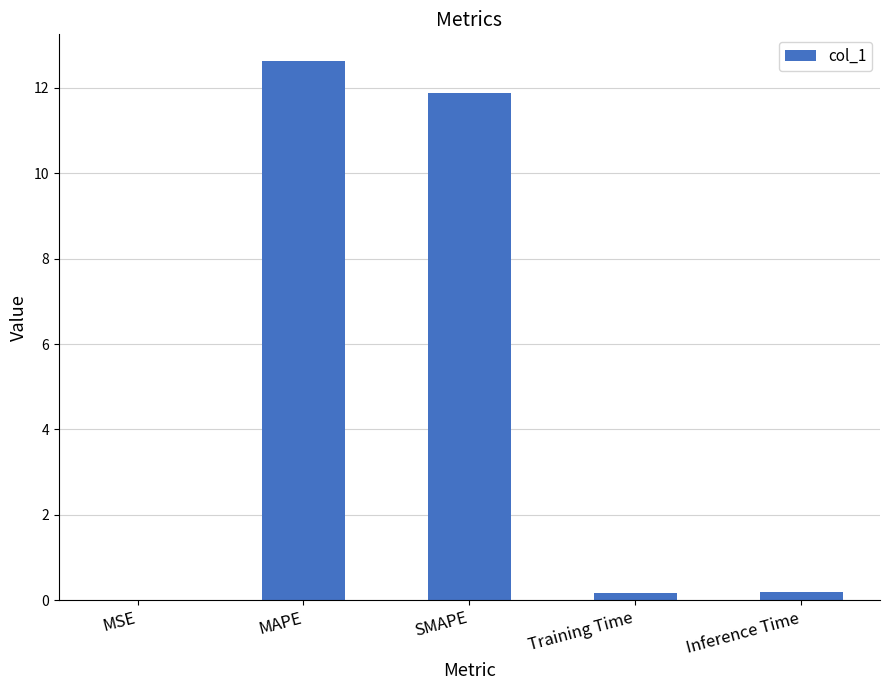

The chart shows a value of 12.6 at MAPE. True or false?

True